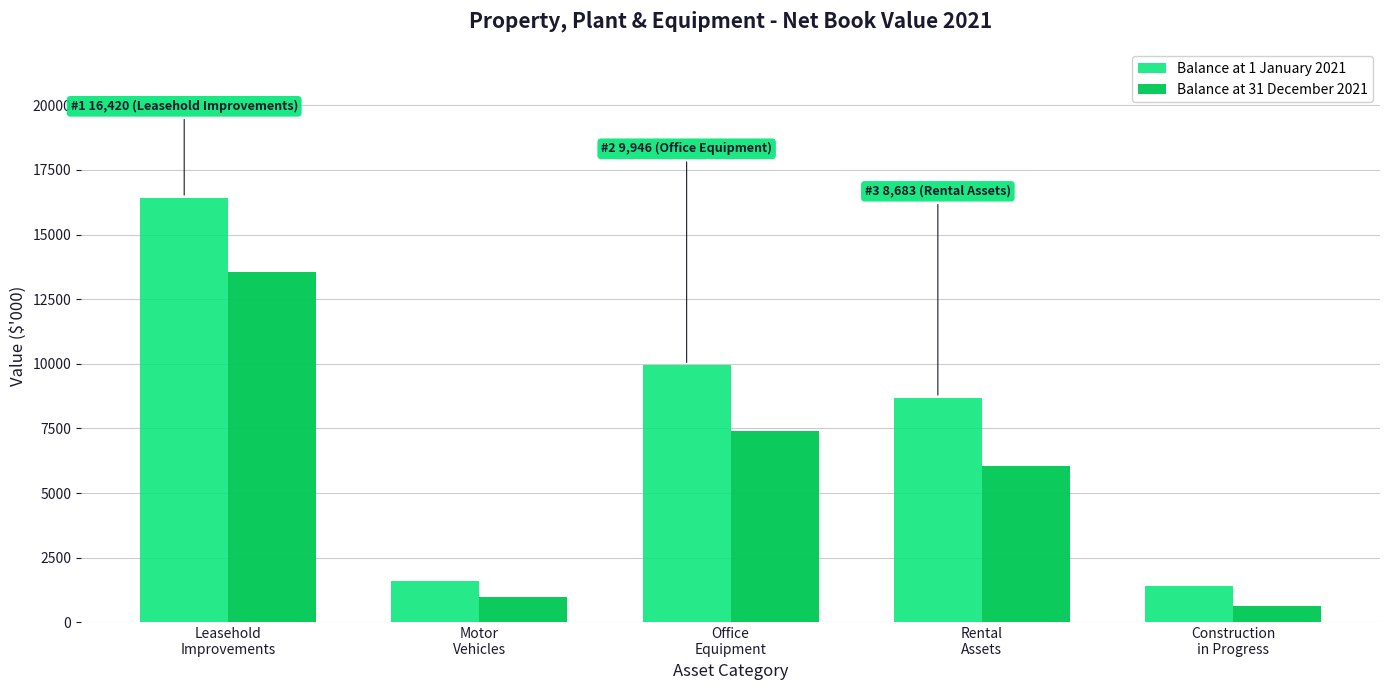

Is it true that Balance at 31 December 2021 equals 13552 at Leasehold
Improvements?

True